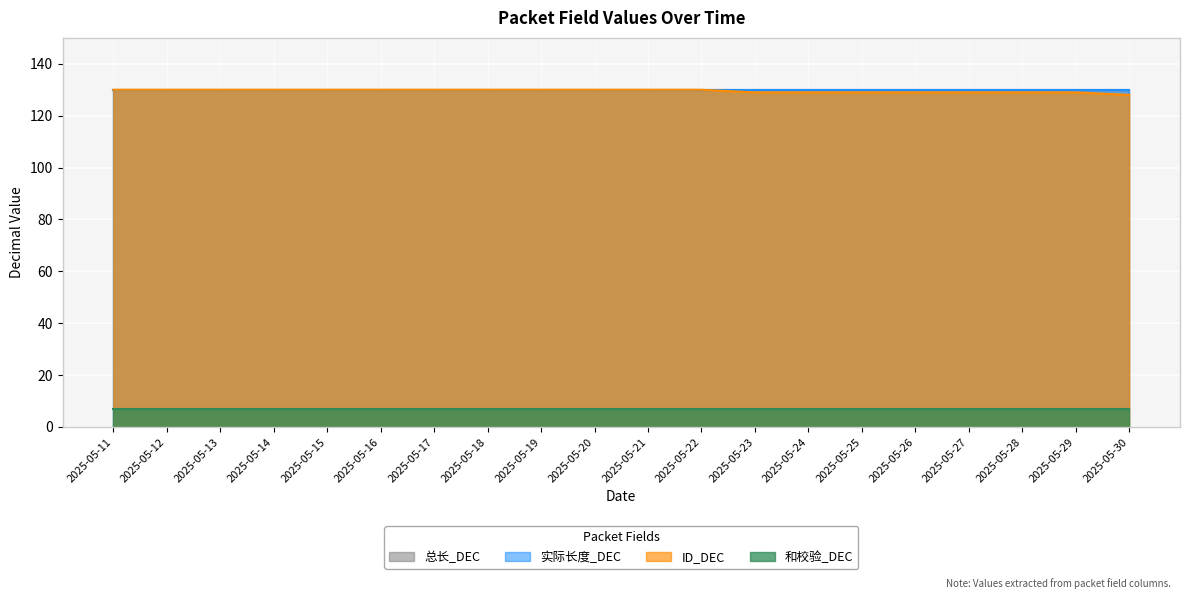

Read the 总长_DEC value at 2025-05-27.

130